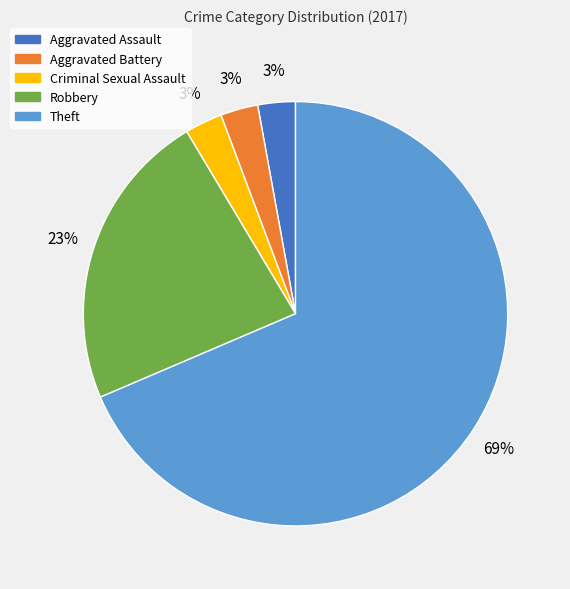

Which category has the biggest portion of the pie?

Theft